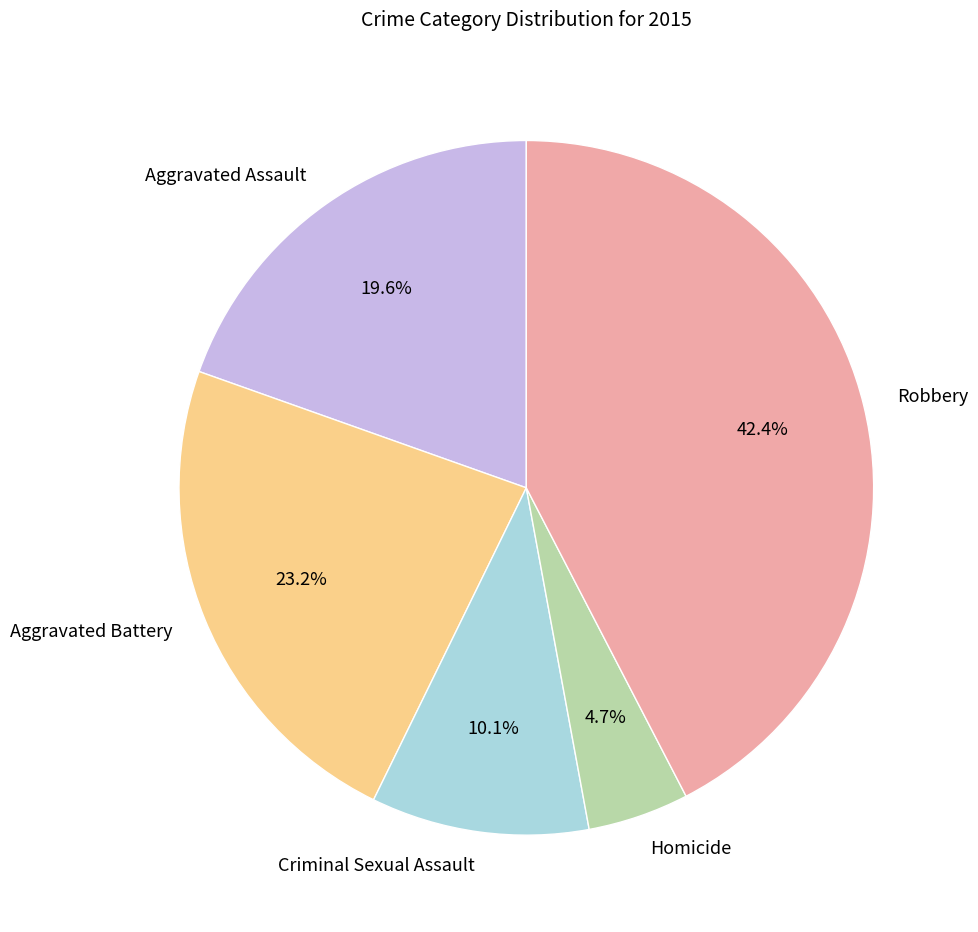

To the nearest percent, what is the difference between the largest and smallest slice percentages?

38%